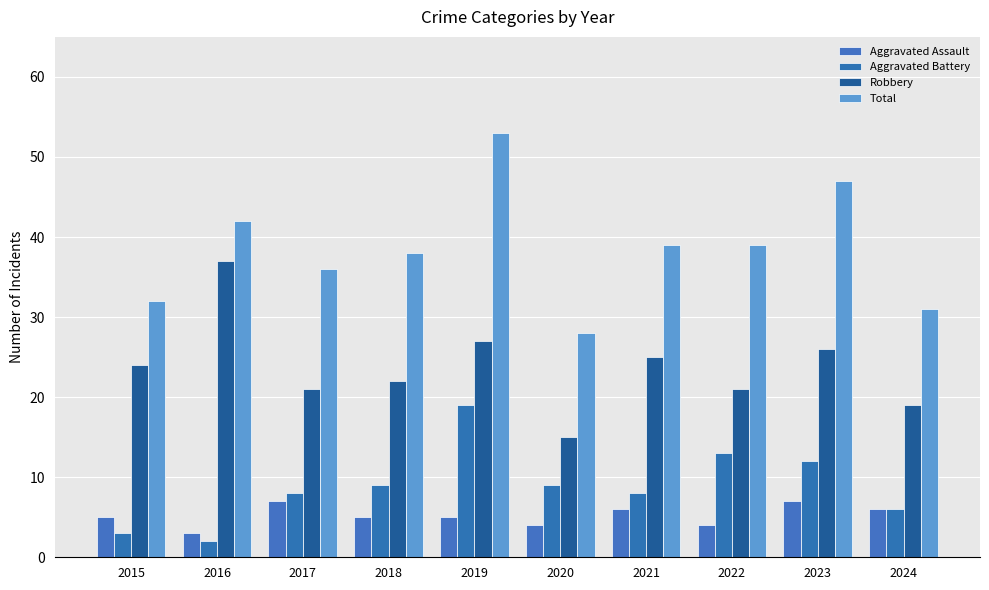

Which category has the lowest value in the Robbery series?

2020